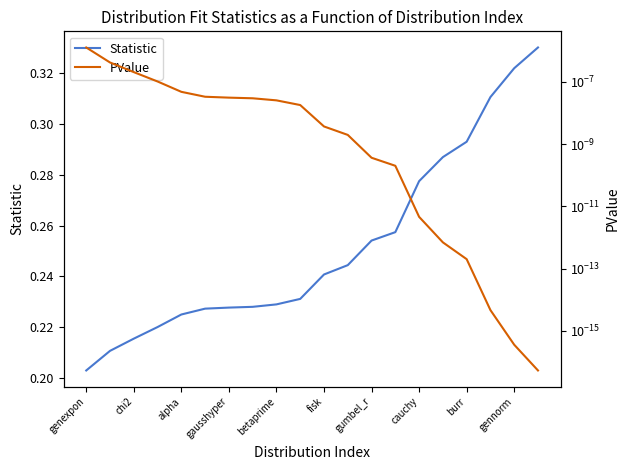

True or false: Statistic has a value of 0.5 at cauchy.

False